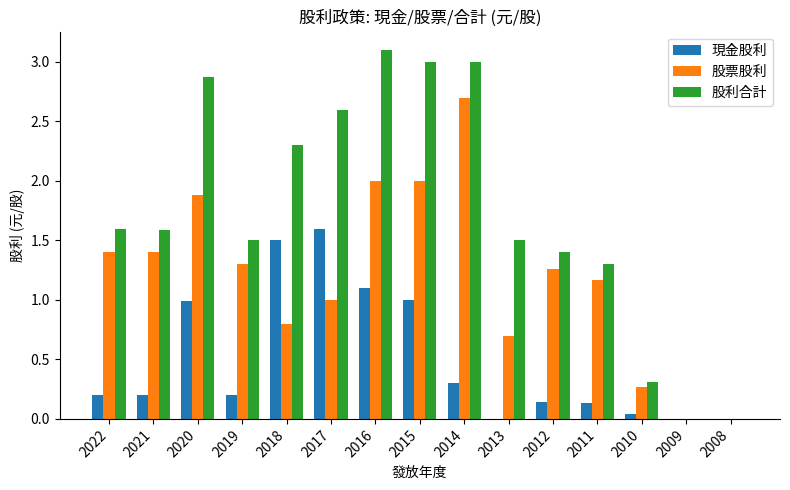

How many data points does each series have?

15